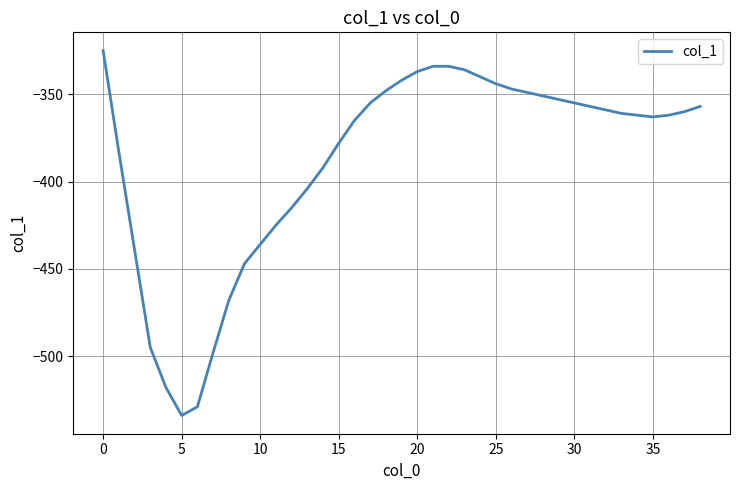

What is the smallest value displayed?

-534